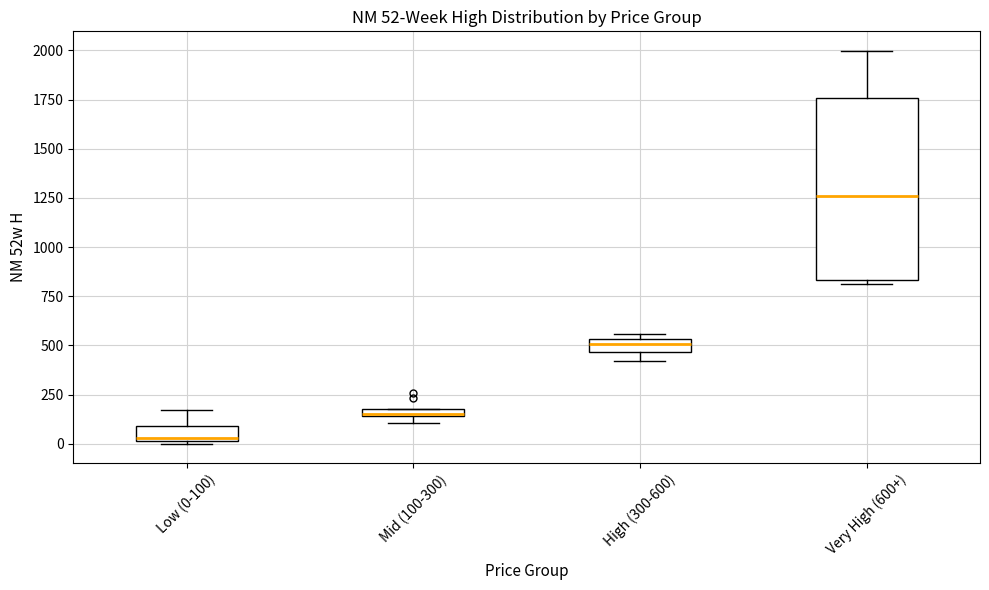

Which box is the tallest, from its lower edge to its upper edge?

Very High (600+)